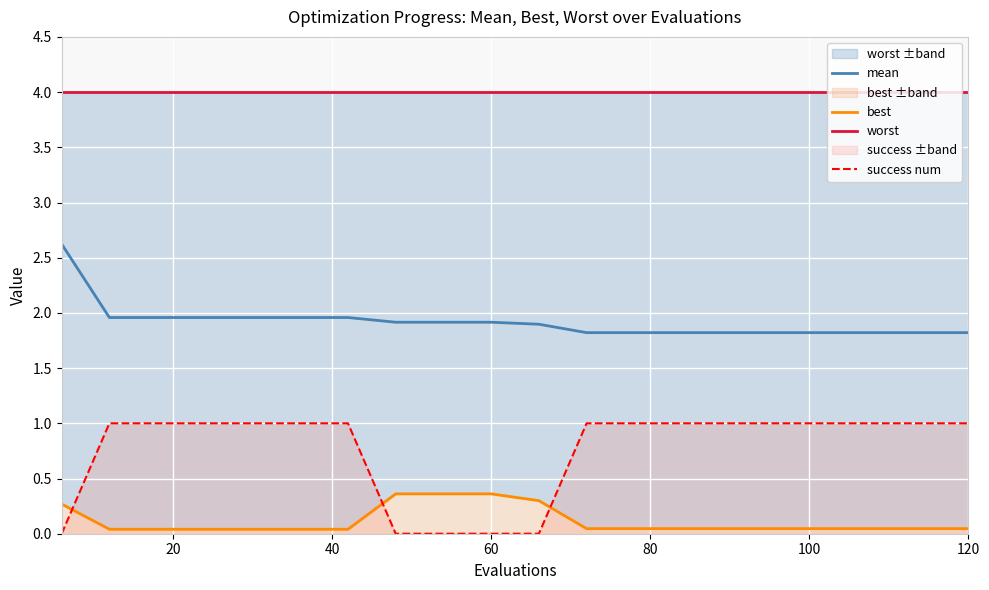

True or false: best and mean cross at least once.

False